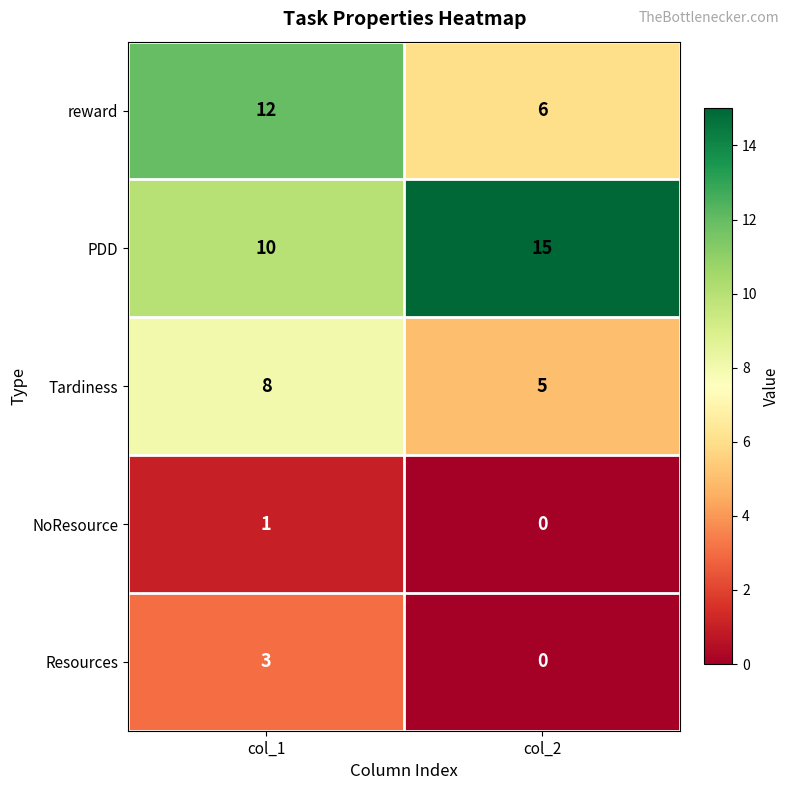

Which label corresponds to the largest value in the chart?

col_2